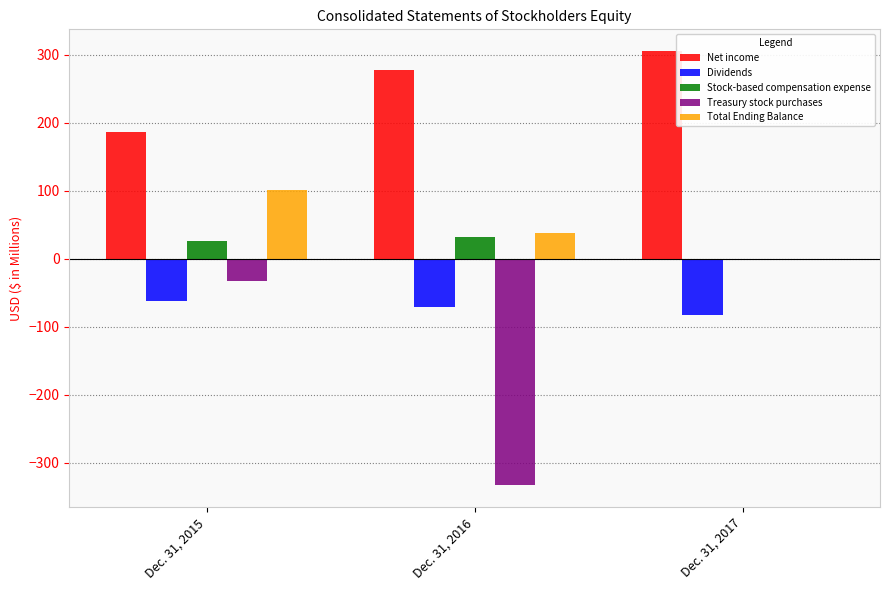

How many groups of bars are there?

3